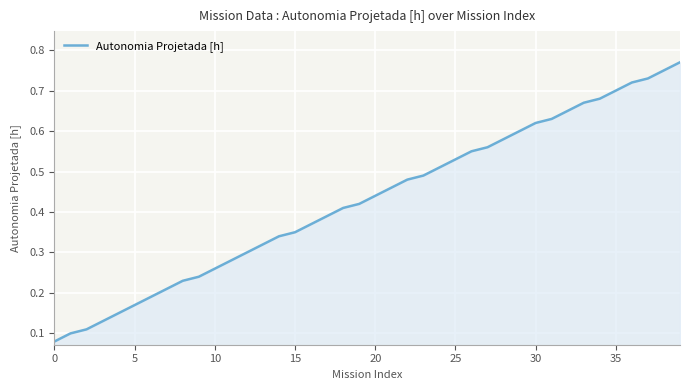

How many values are between 0 and 1?

40